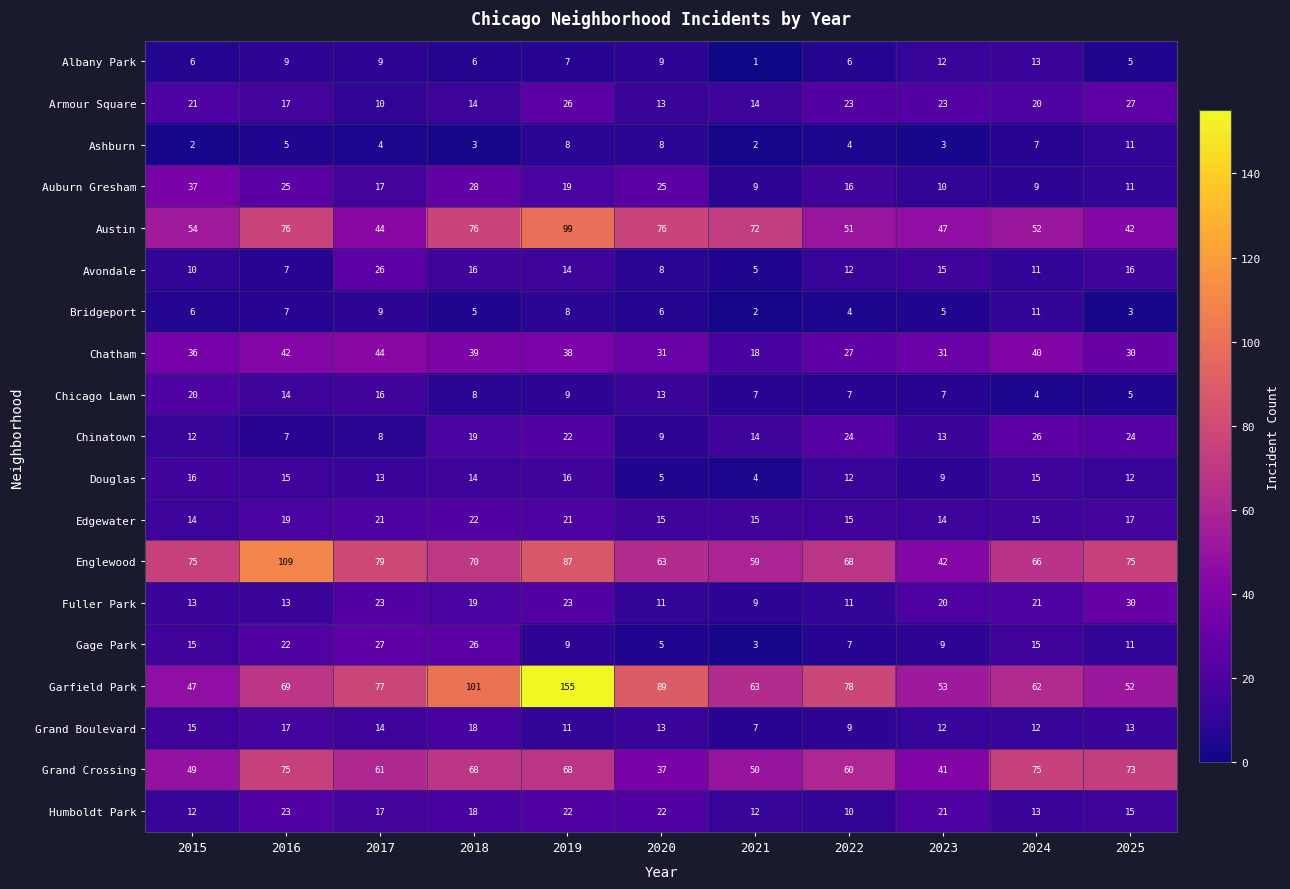

Is the value of Avondale at 2017 greater than the value of Armour Square at 2024?

Yes